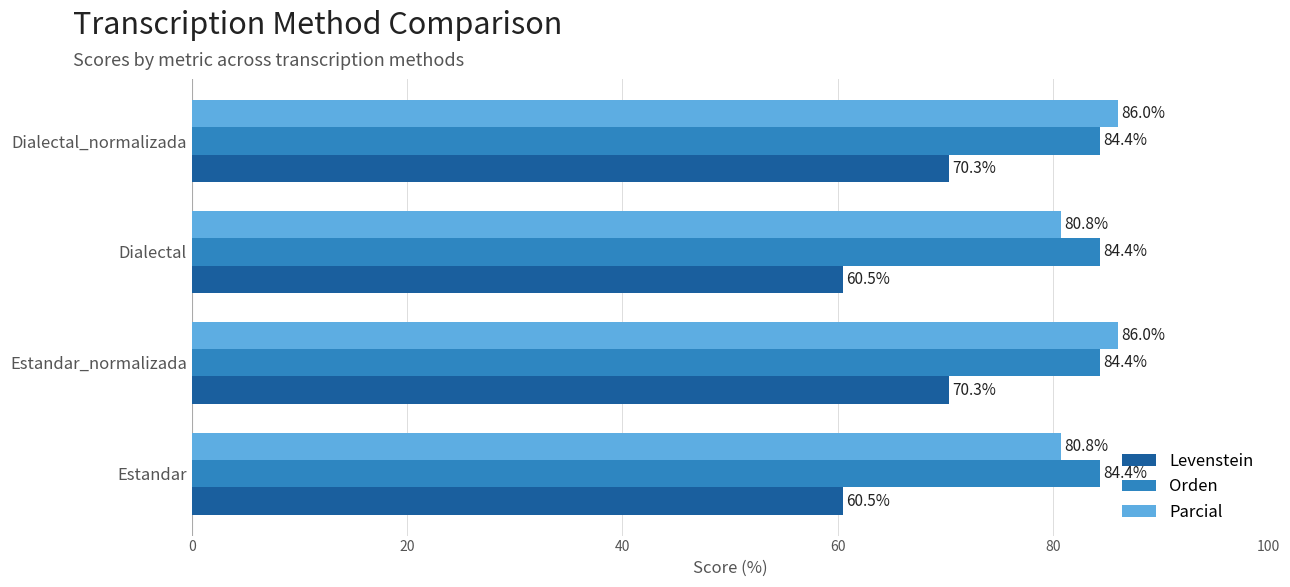

What is the average value of the Parcial series?

83.4